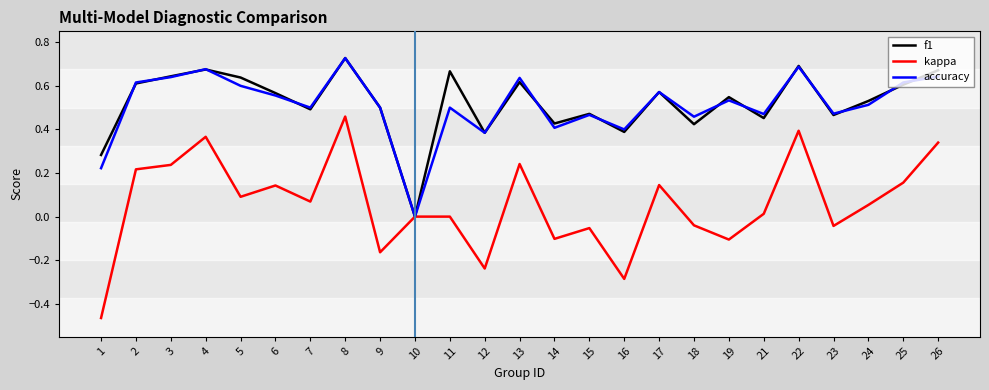

At which category does the chart reach its peak across all series?

8